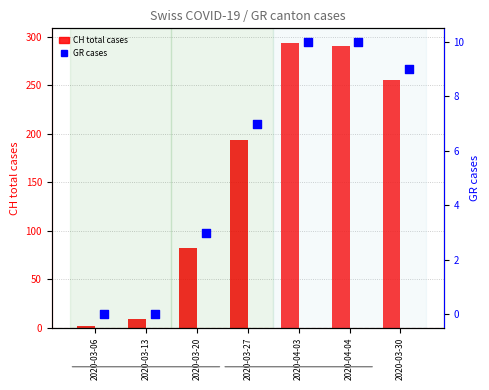

Which series has the largest total across all categories?

CH total cases